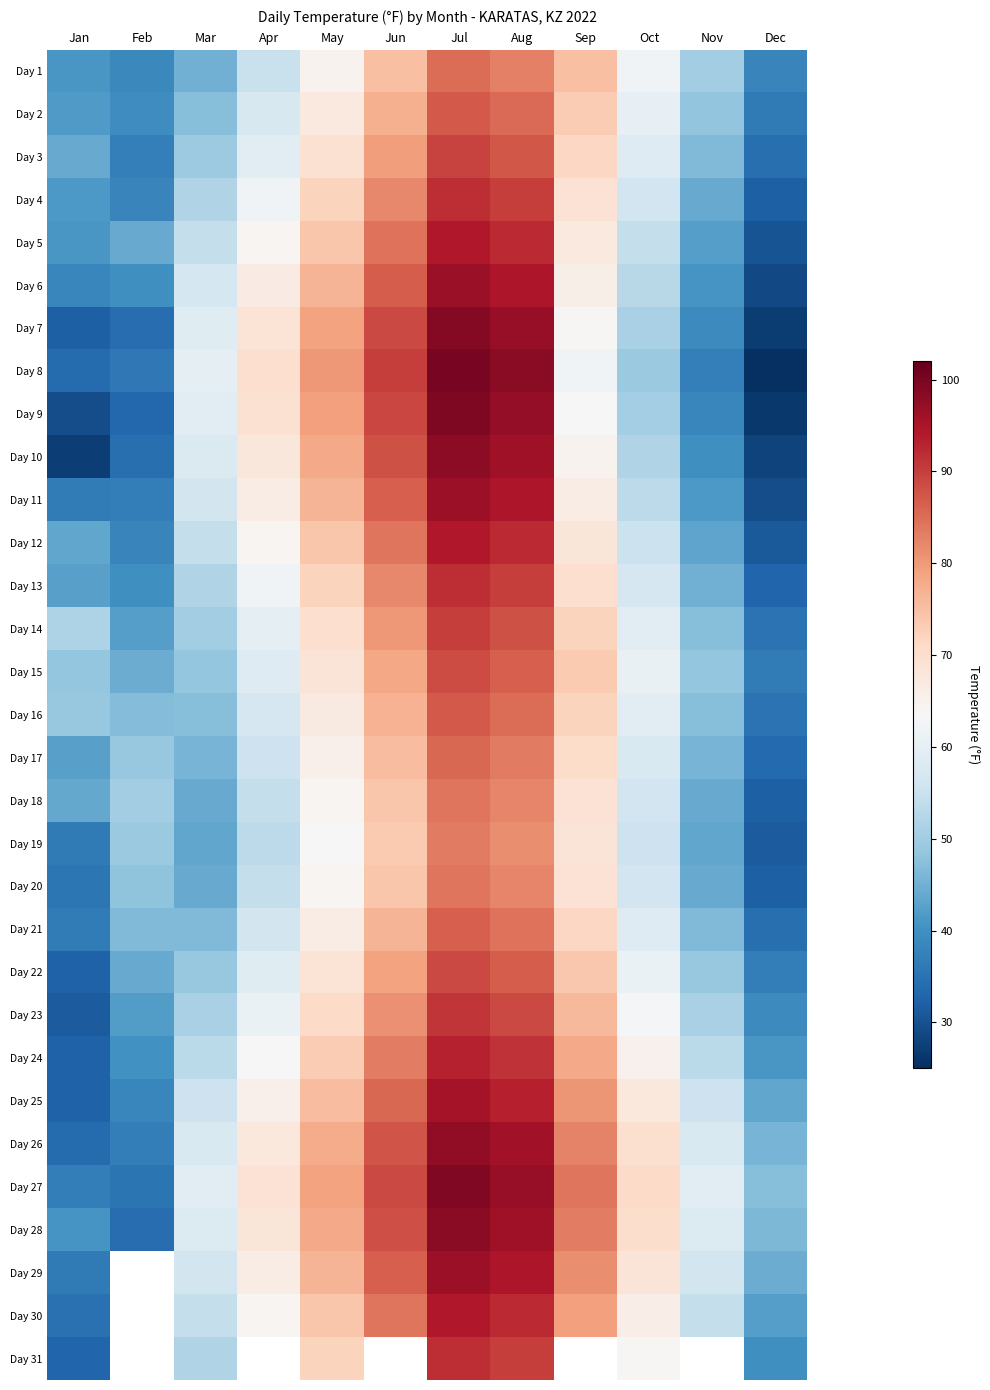

What is the difference between the second highest and minimum values in the Day 2 series?

49.0